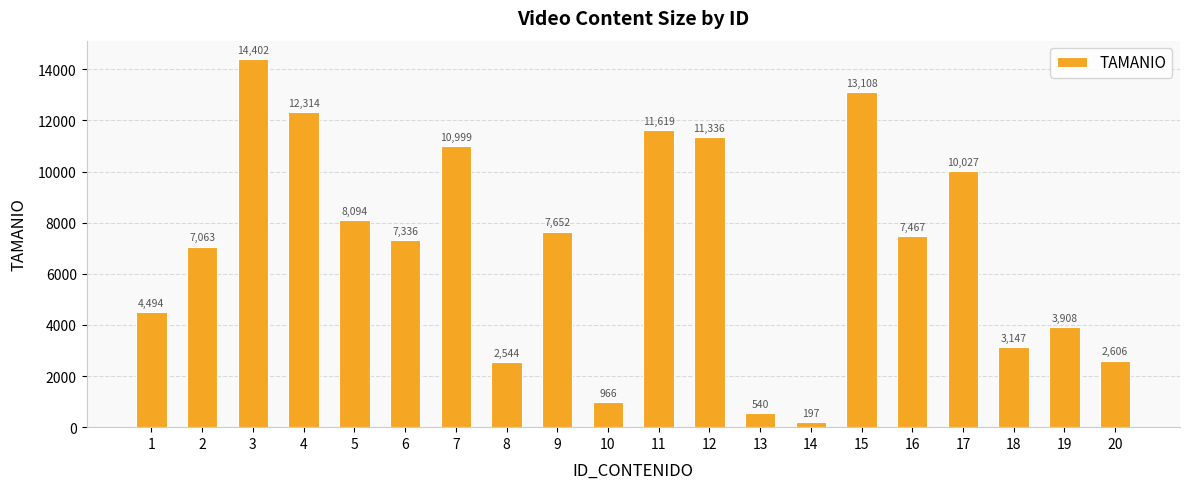

Rank the categories by value from highest to lowest.

3, 15, 4, 11, 12, 7, 17, 5, 9, 16, 6, 2, 1, 19, 18, 20, 8, 10, 13, 14